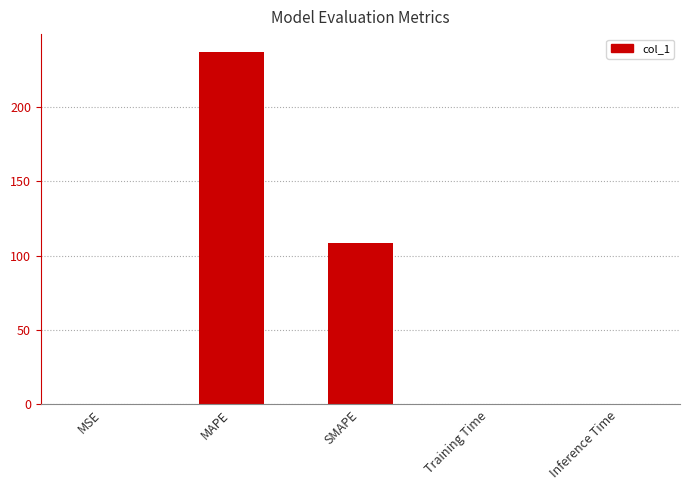

True or false: the data shows 0.0 at Training Time.

True